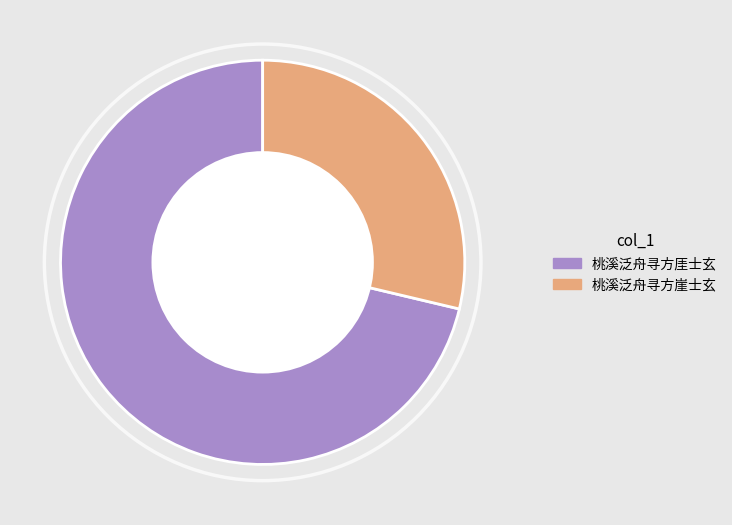

Is the sum of 桃溪泛舟寻方厓士玄 and 桃溪泛舟寻方崖士玄 greater than half?

Yes